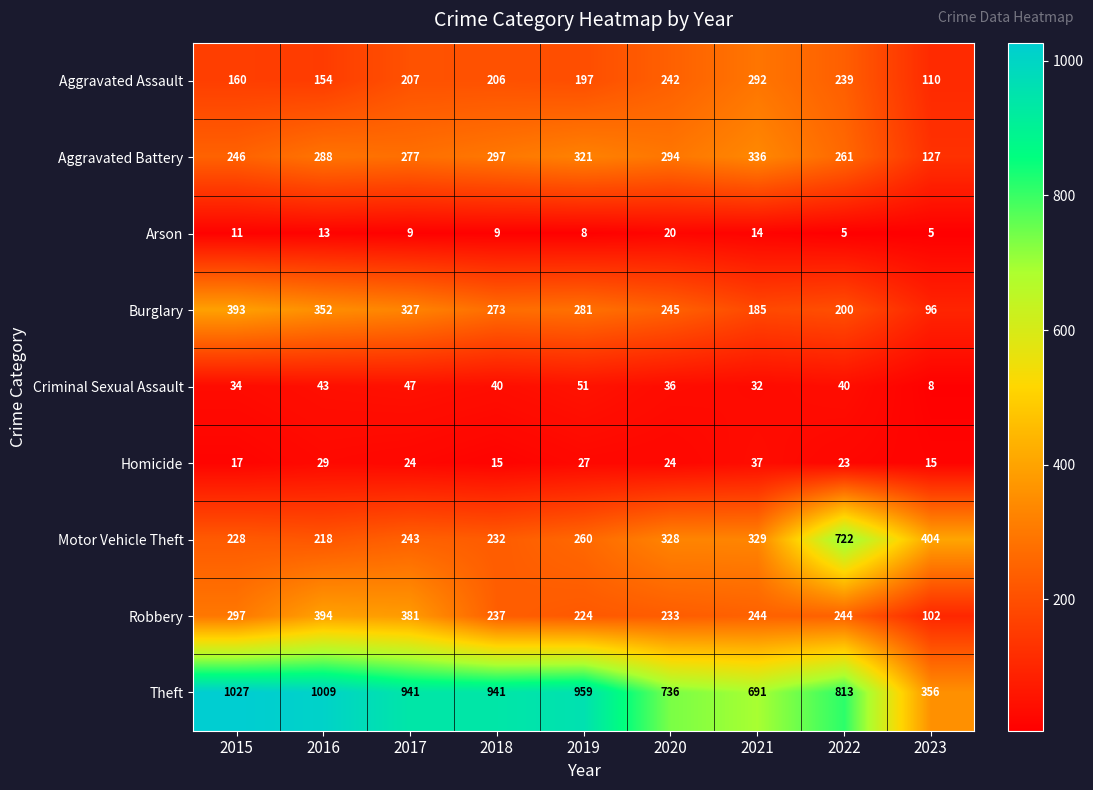

Which label corresponds to the largest value in the chart?

2015